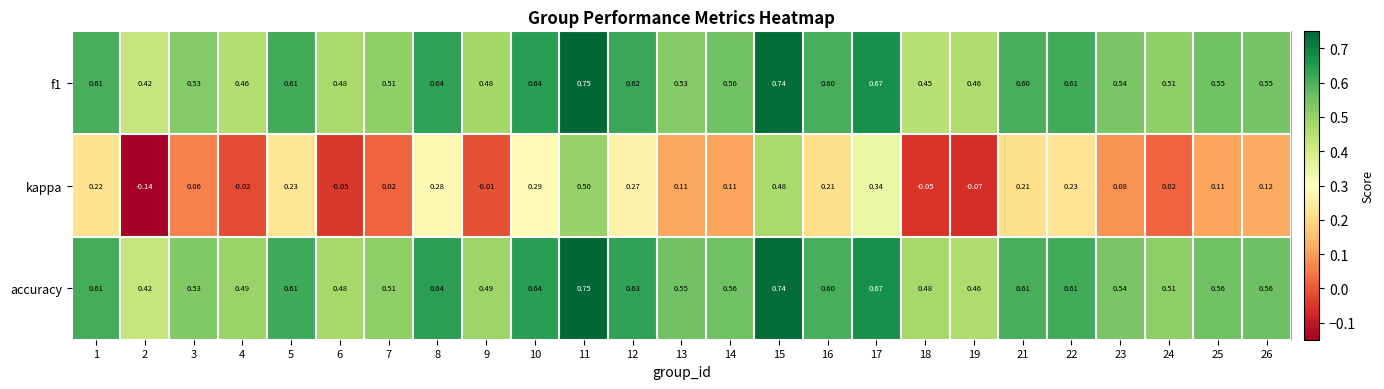

Is the value of kappa at 6 greater than the value of accuracy at 24?

No